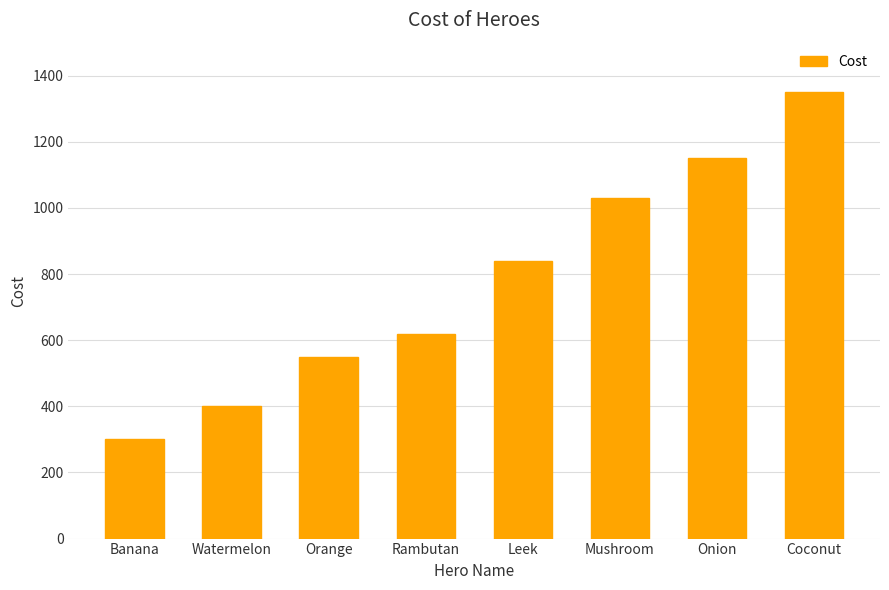

Between Rambutan and Onion, which is larger?

Onion